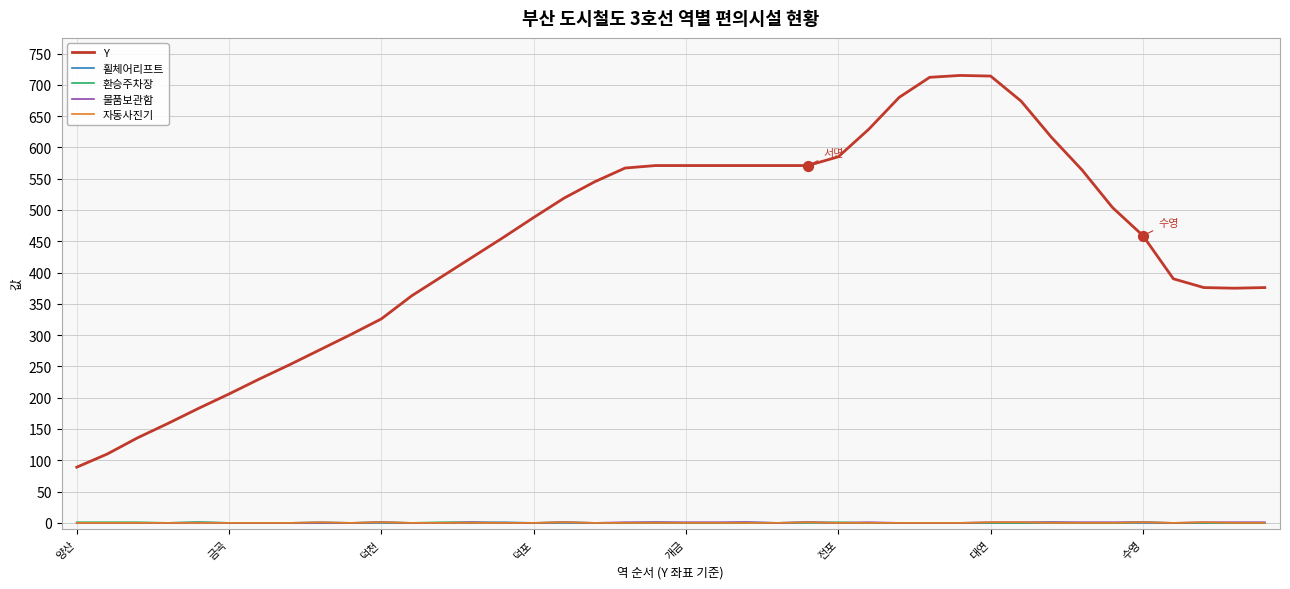

Which series has the largest total across all categories?

Y